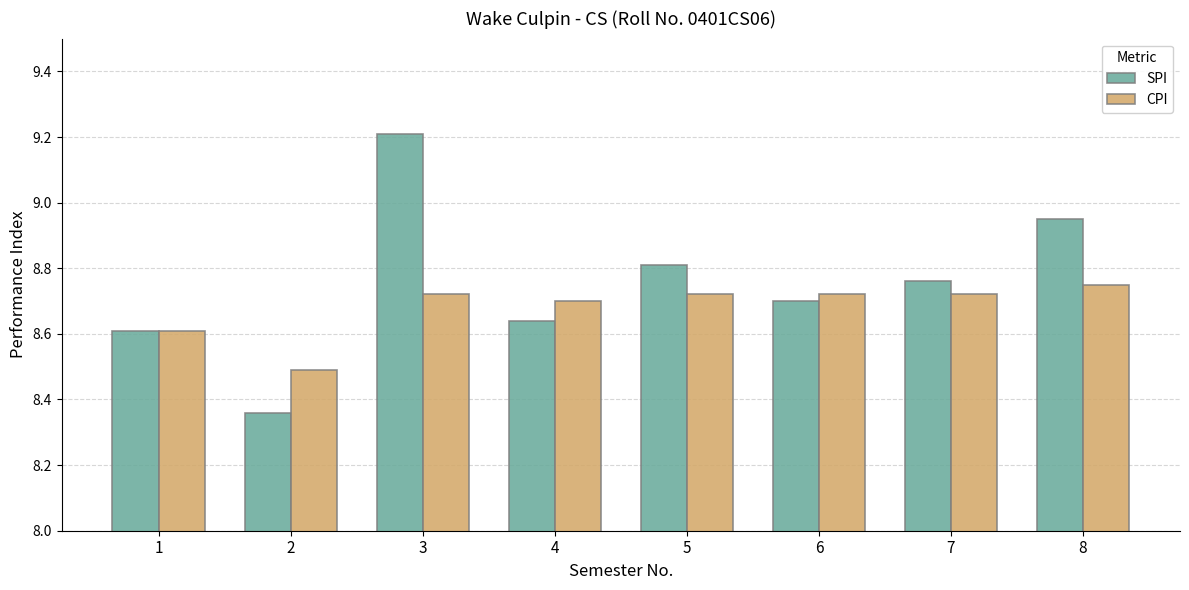

Is the value of SPI at 1 greater than the value of CPI at 6?

No